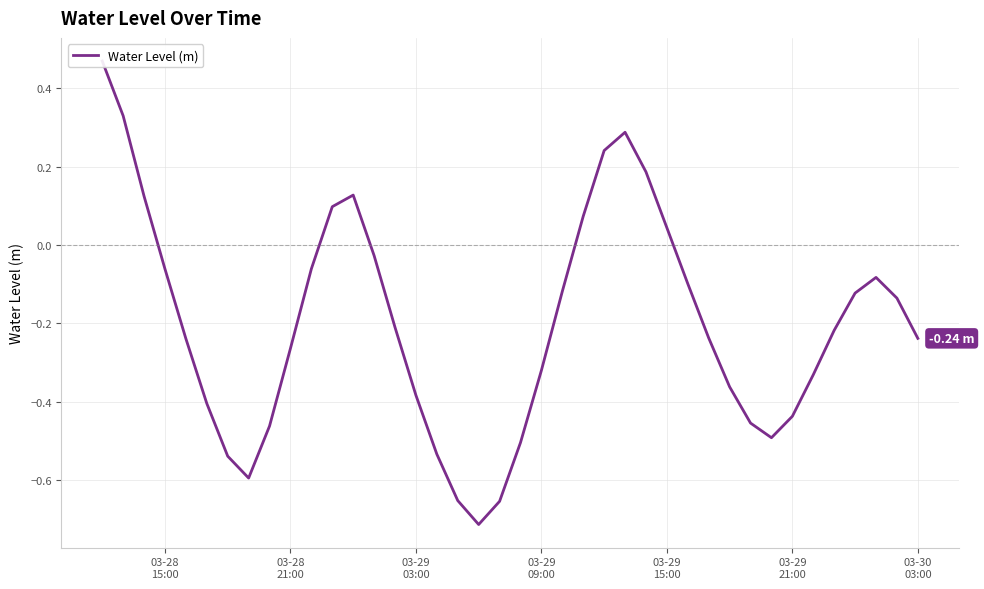

How many points are higher than both their immediate neighbors (excluding endpoints)?

3